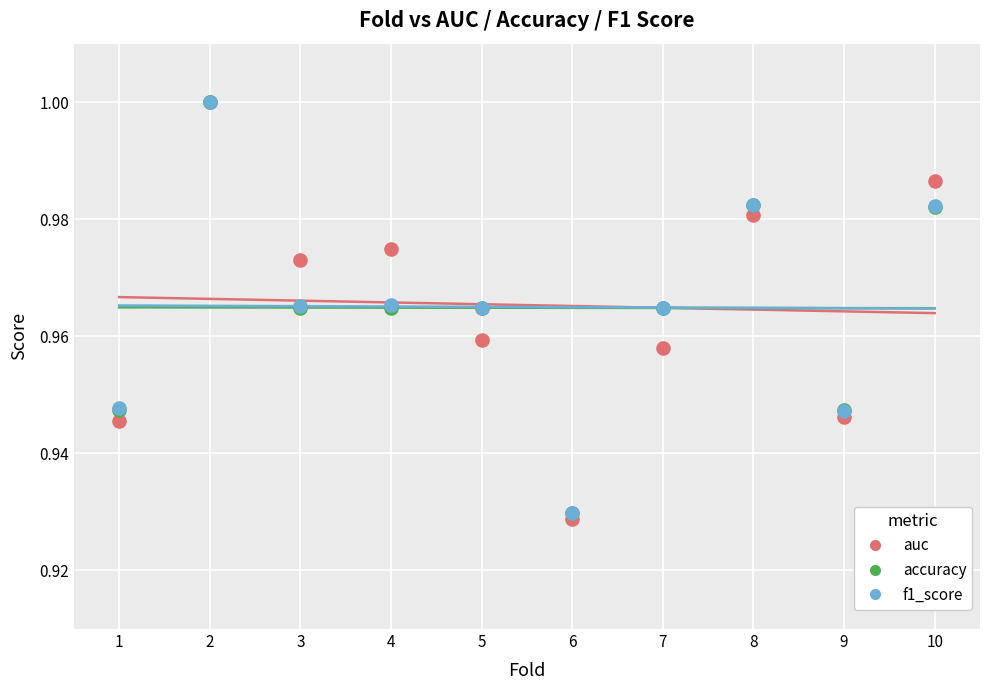

What are all the series names shown in the legend?

auc, accuracy, f1_score